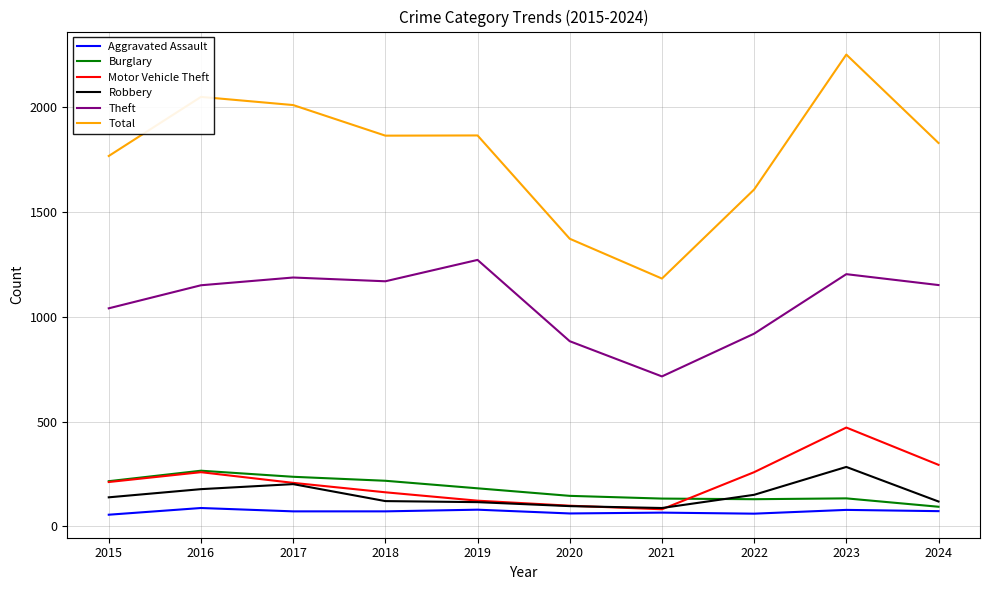

Which series has the widest spread of values?

Total